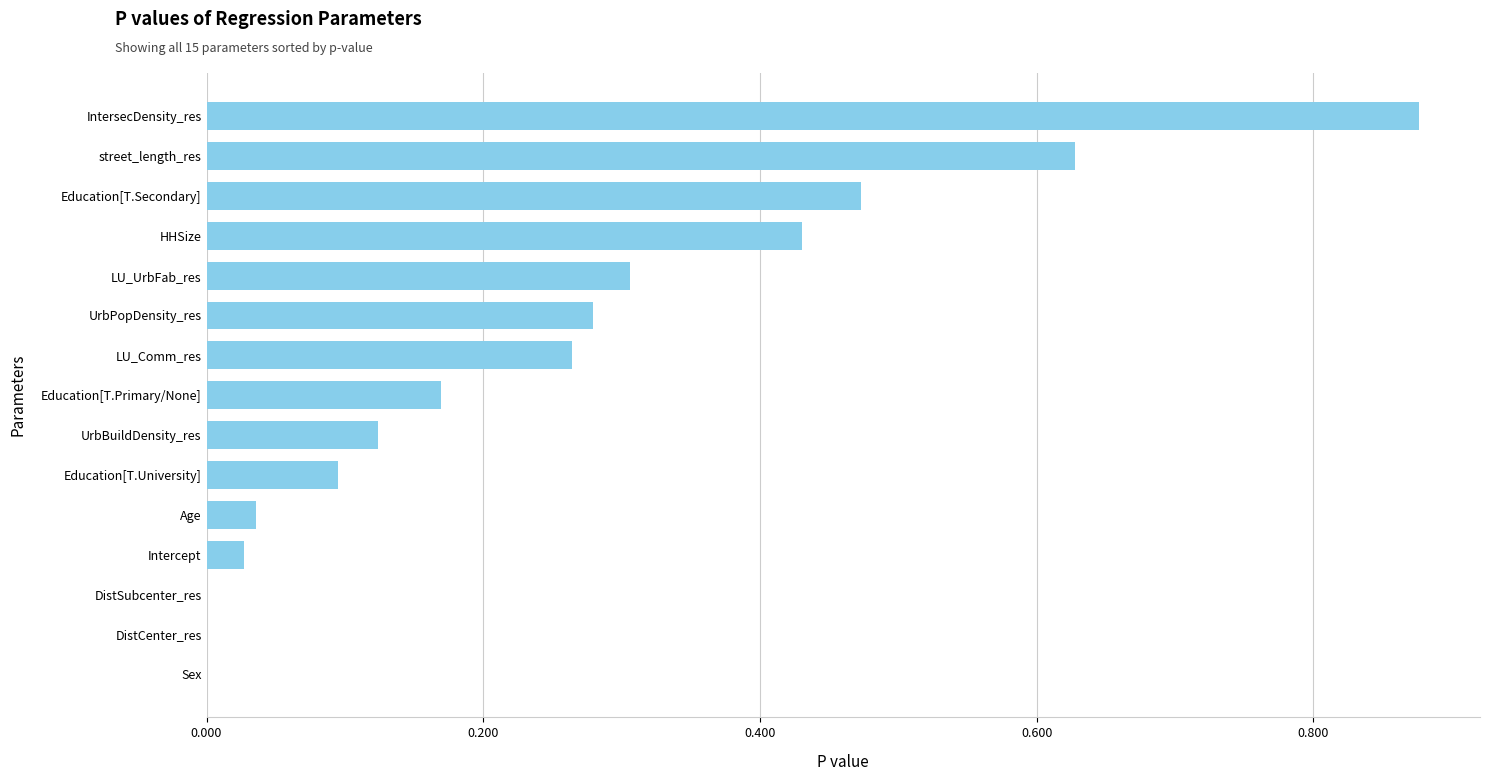

True or false: the data shows 0.1 at LU_Comm_res.

False